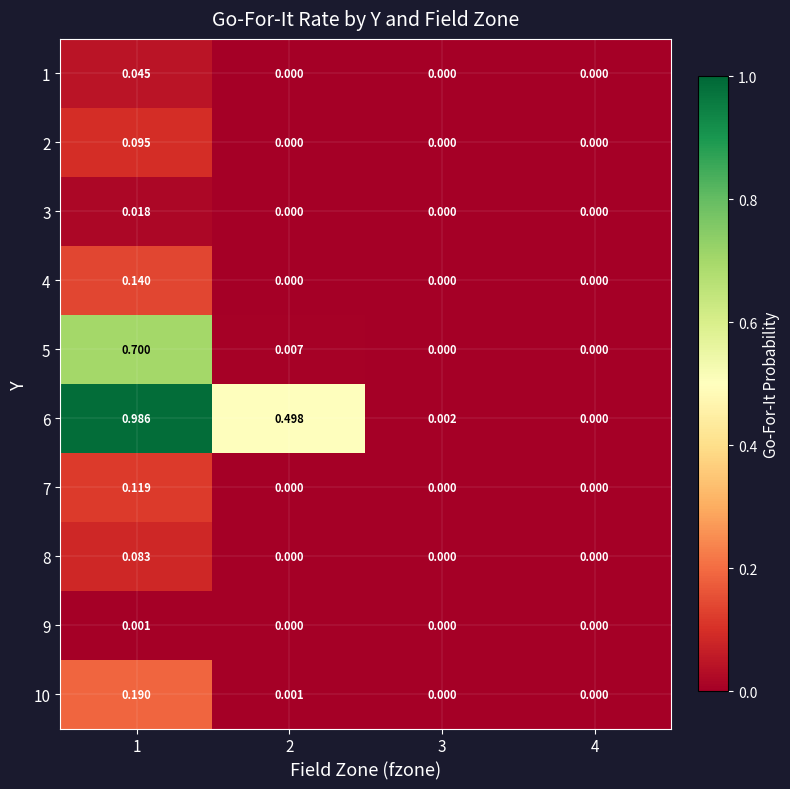

How many series are shown in this chart?

10